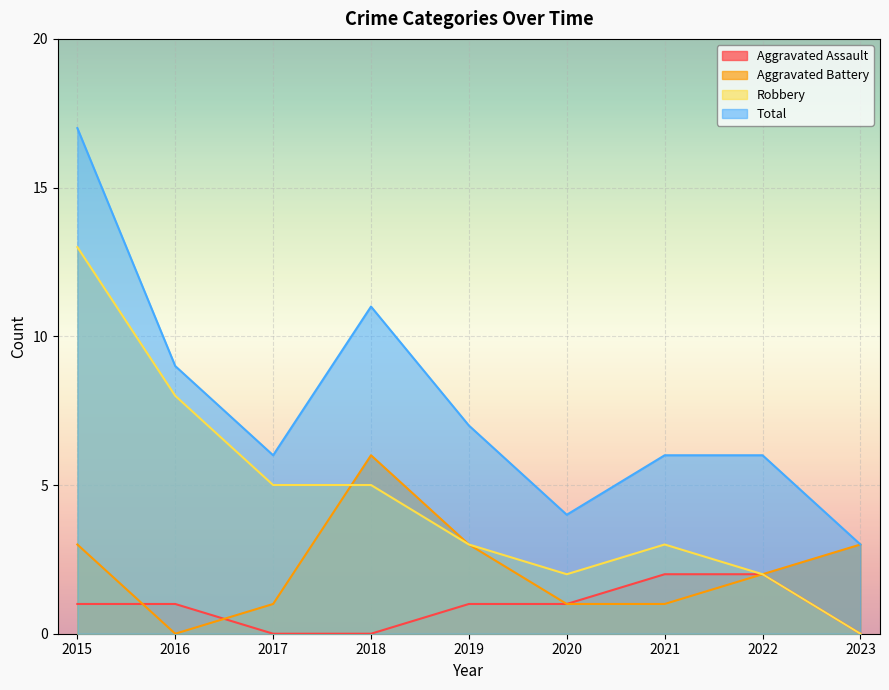

At which label is Robbery closest to 6?

2017